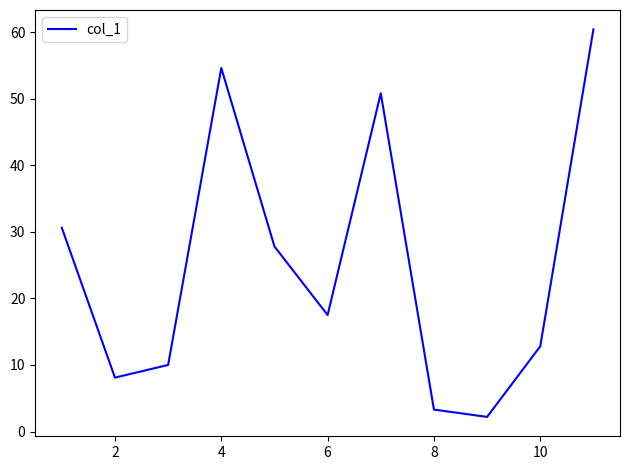

What is the difference between the maximum and minimum values?

58.2